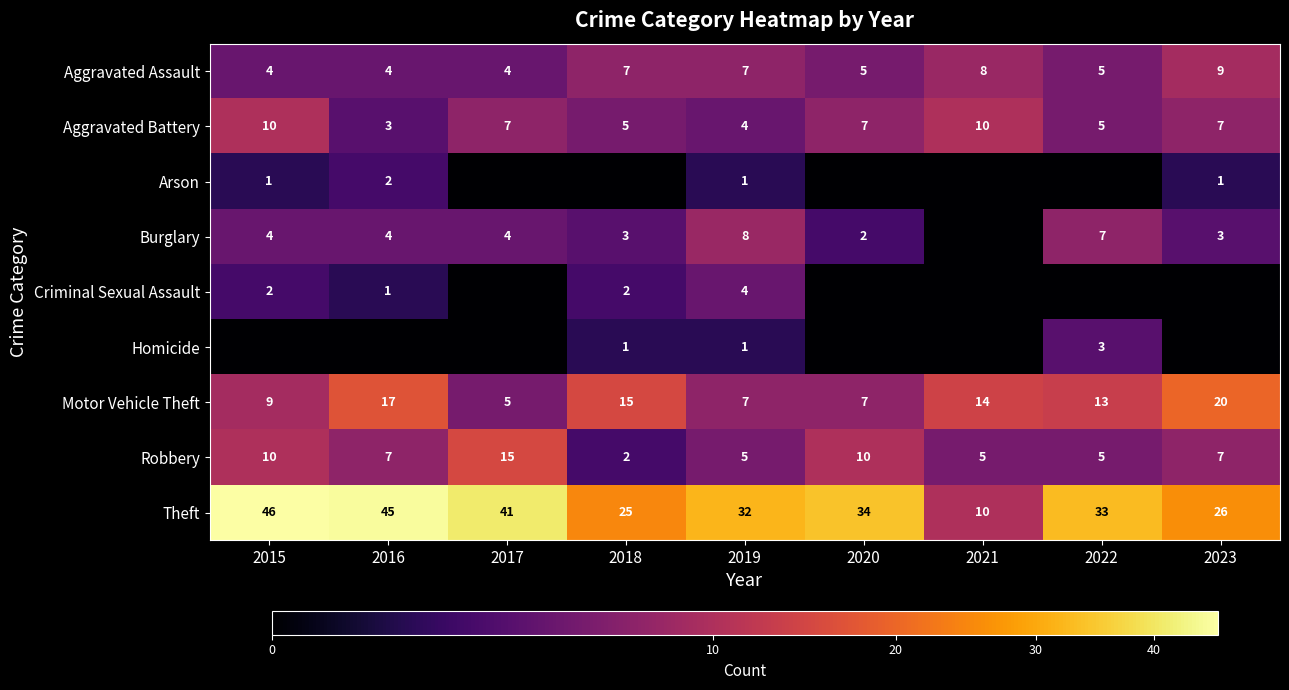

Is the value of Motor Vehicle Theft at 2017 greater than the value of Aggravated Assault at 2016?

Yes